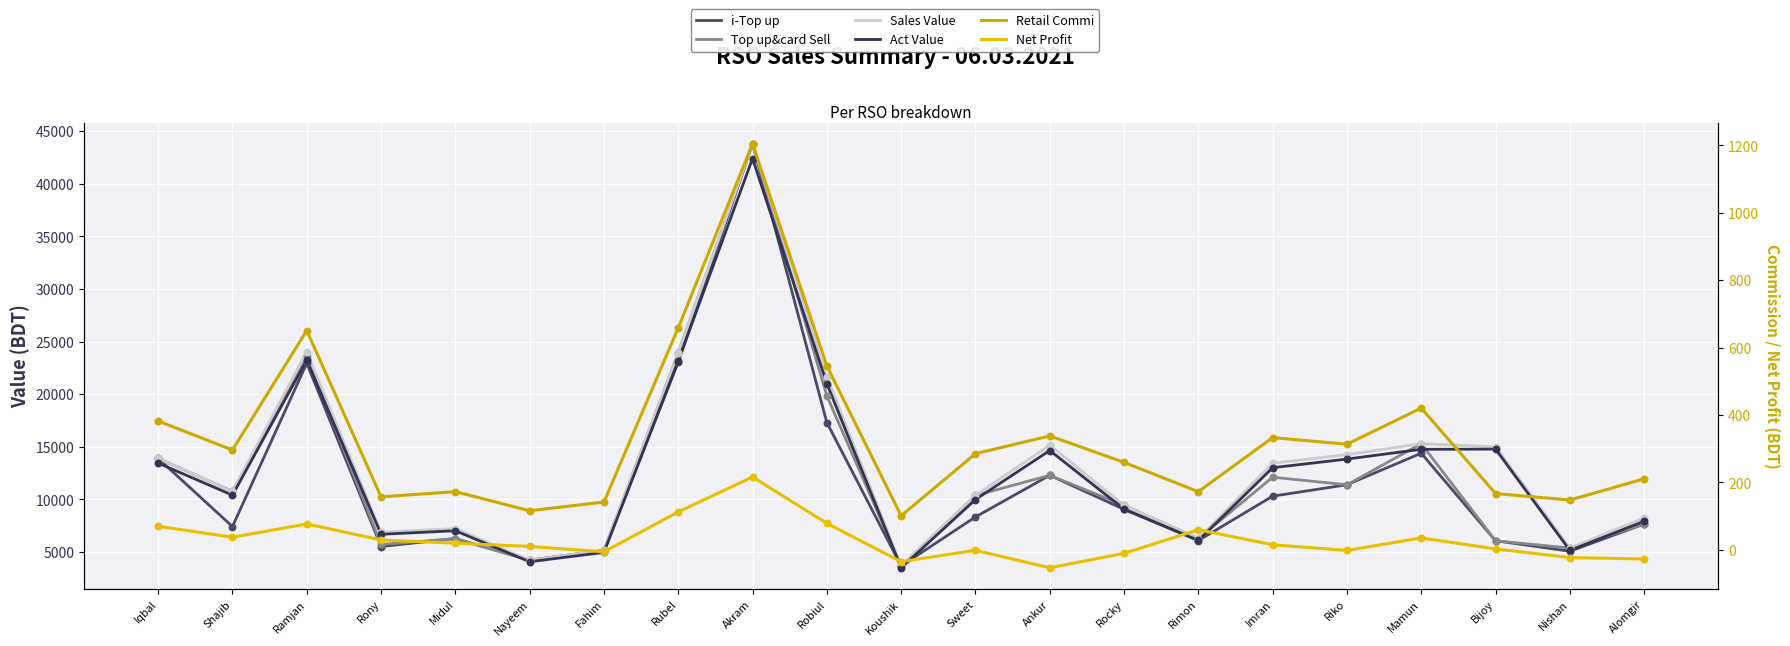

Which series contains the highest Y value?

i-Top up